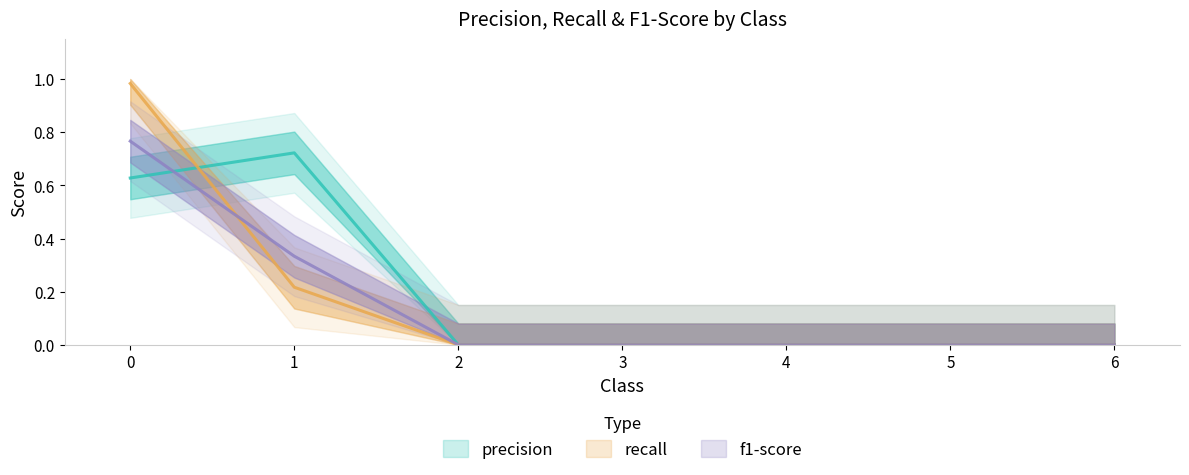

How many lines are shown in the chart?

3